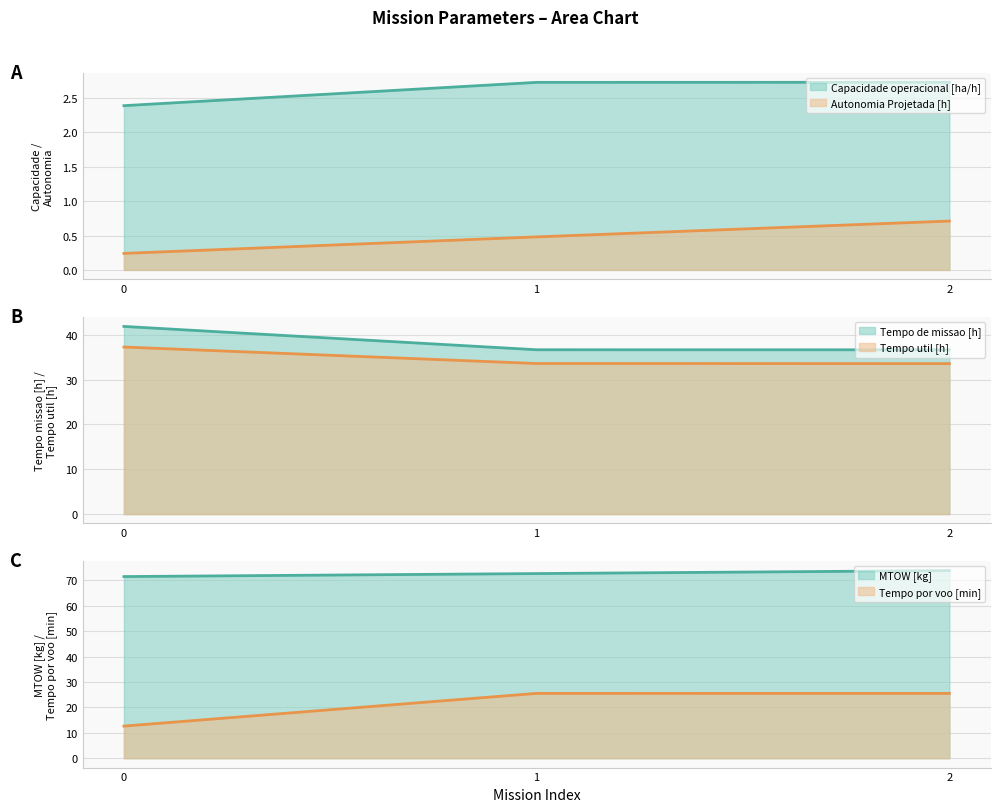

Does the chart have visible grid lines?

Yes